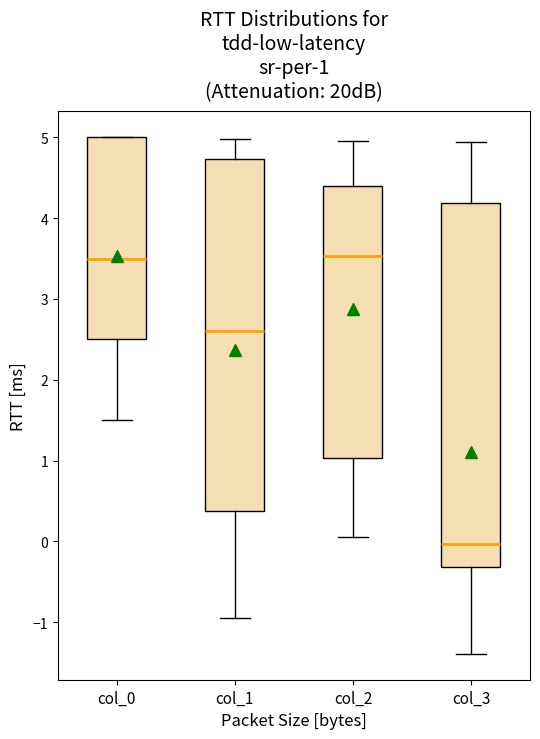

Comparing the boxes themselves (not the whiskers), which one is the tallest?

col_3